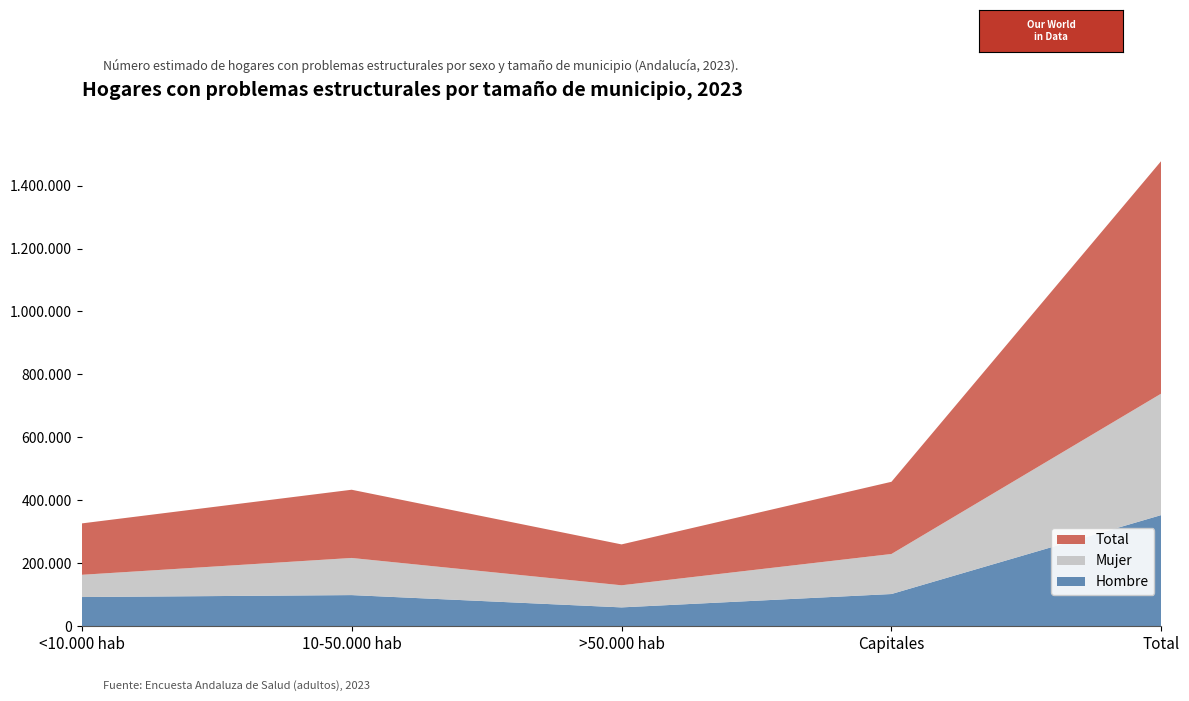

Reading right to left, what are all the values shown in this chart?

Hombre: 353173	102172	59666	98763	92572
Mujer: 386194	127236	70258	118008	70692
Total: 739367	229408	129924	216771	163265